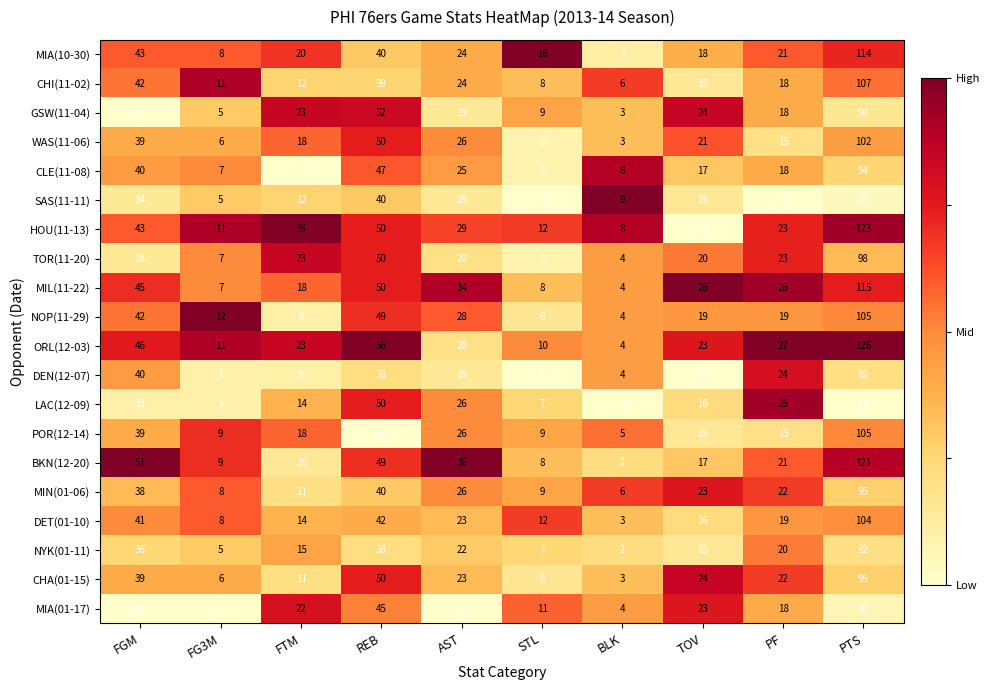

What is the difference between the maximum and minimum values in the HOU(11-13) series?

115